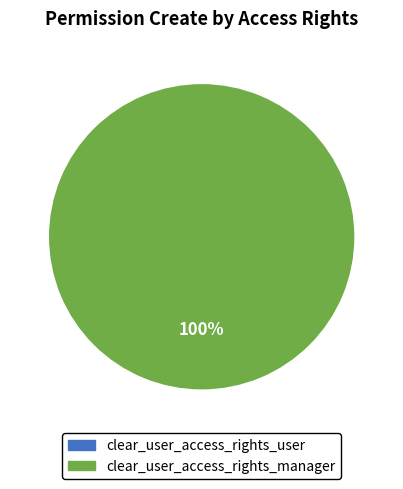

Between access_clear_user_access_rights_manager and access_clear_user_access_rights_user, which is larger?

access_clear_user_access_rights_manager